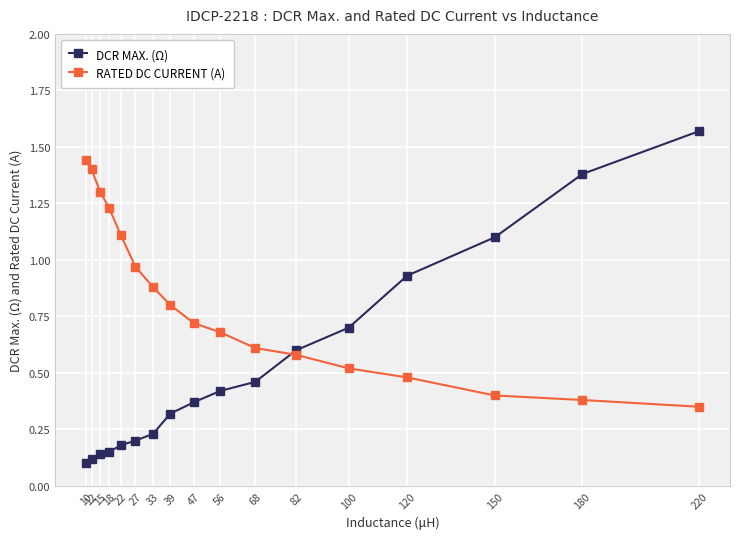

At how many categories does at least one series exceed 0?

17